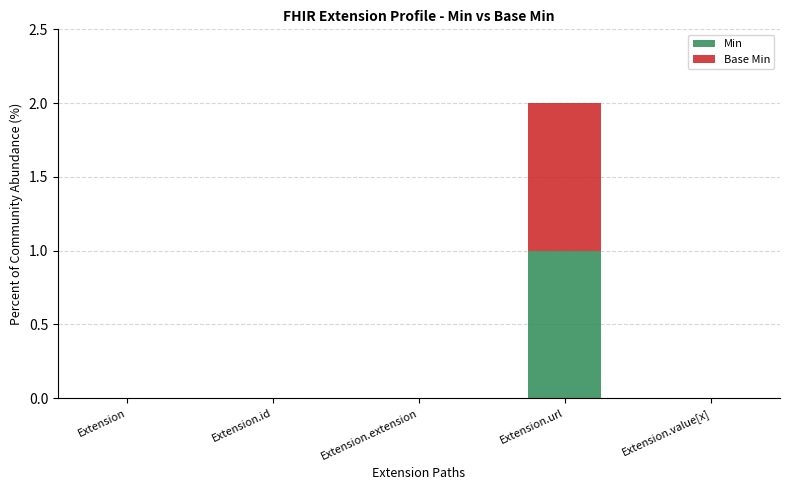

True or false: Min has a value of 1 at Extension.value[x].

False